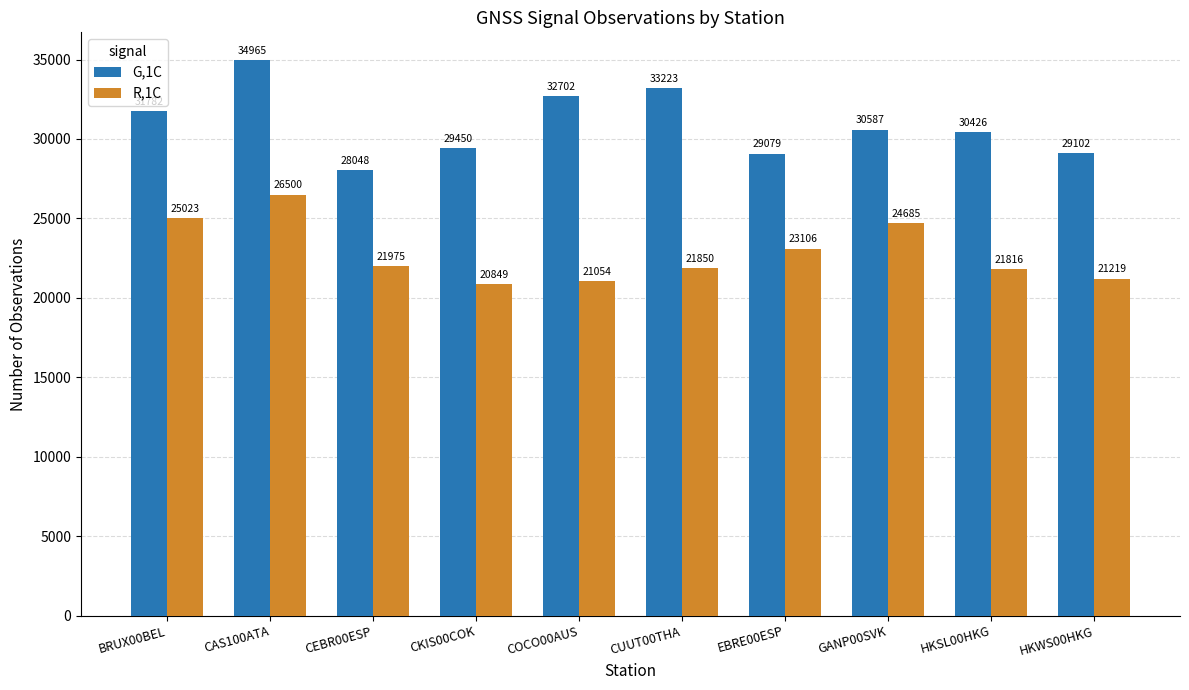

What is the approximate value of R,1C at CUUT00THA?

21850